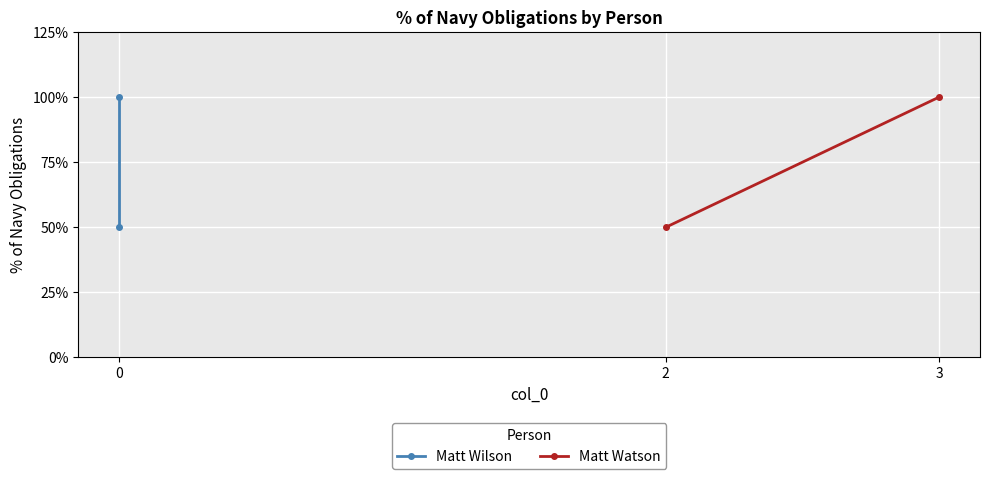

The value of Matt Wilson at 0 is 1. True or false?

True